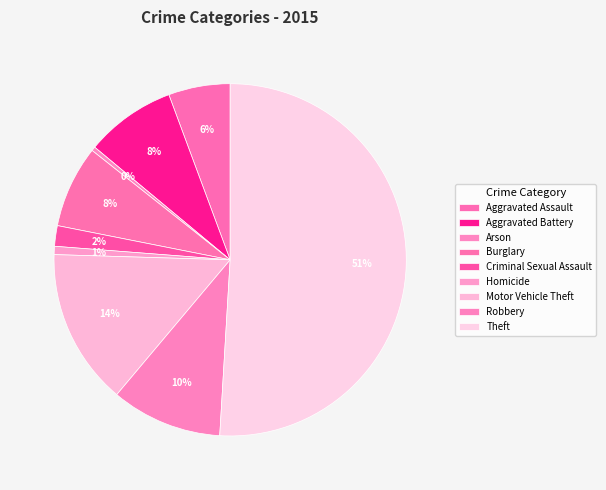

What is the total percentage of Criminal Sexual Assault and Robbery?

12.1%